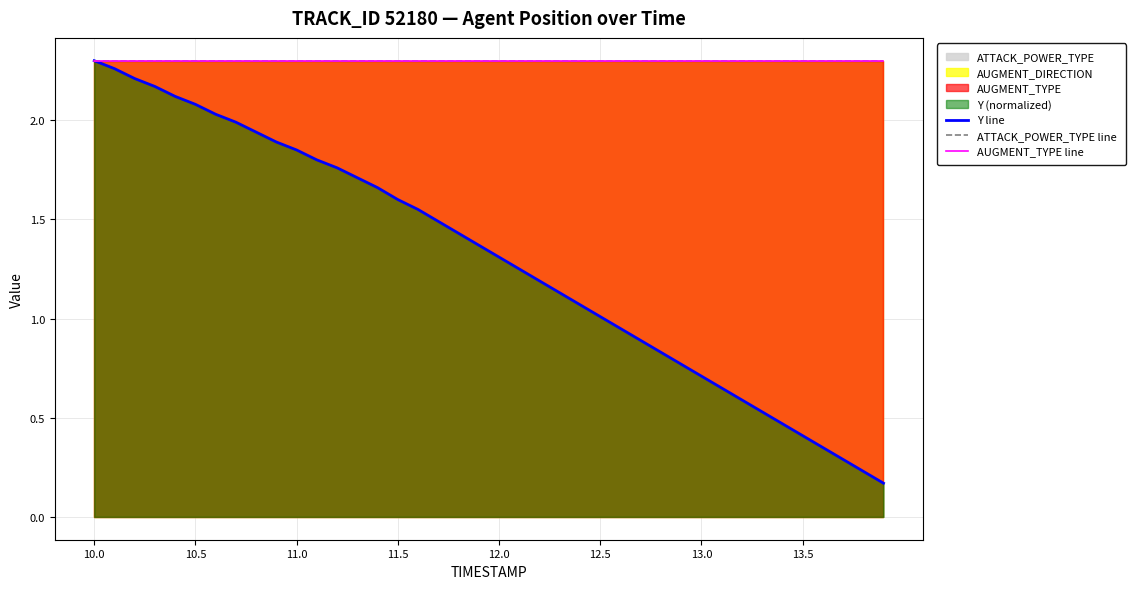

True or false: AUGMENT_TYPE line and Y line cross at least once.

False